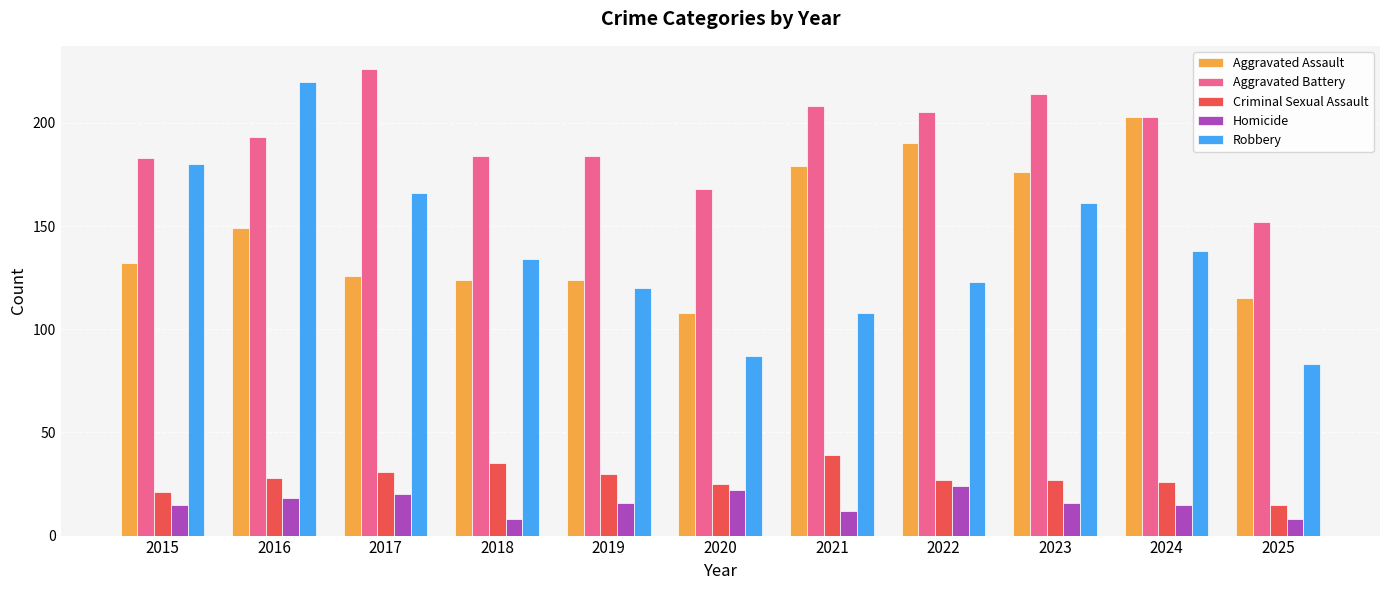

True or false: Aggravated Battery has a value of 72 at 2015.

False